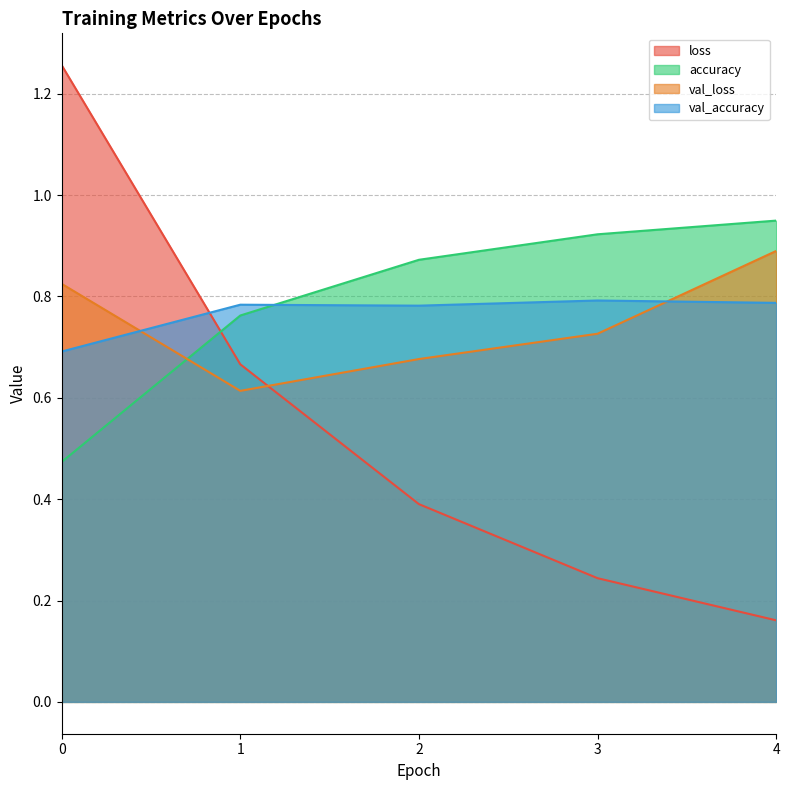

Reading left to right, what are all the values shown in this chart?

loss: 1.3	0.7	0.4	0.2	0.2
accuracy: 0.5	0.8	0.9	0.9	0.9
val_loss: 0.8	0.6	0.7	0.7	0.9
val_accuracy: 0.7	0.8	0.8	0.8	0.8